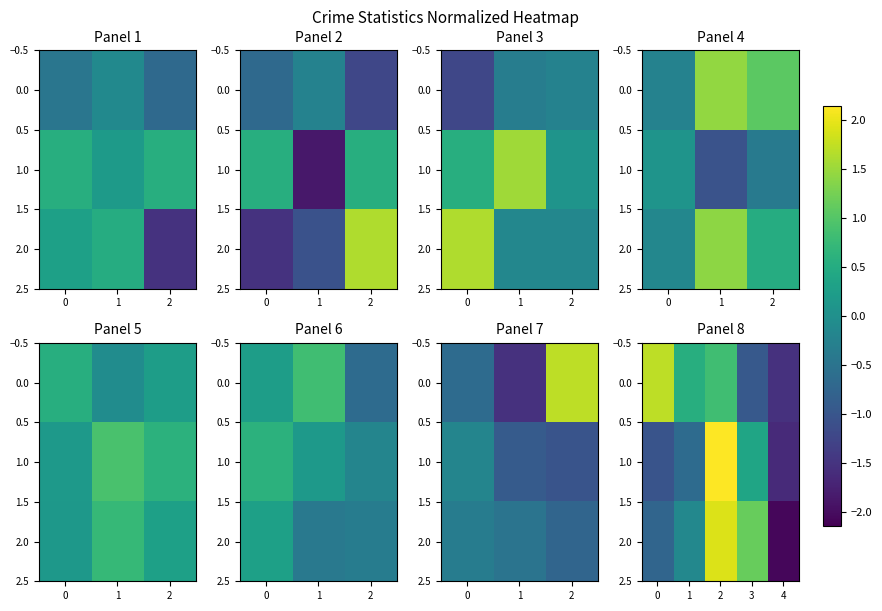

Rank the series by their average value, from highest to lowest.

0.0, 2.0, 1.0